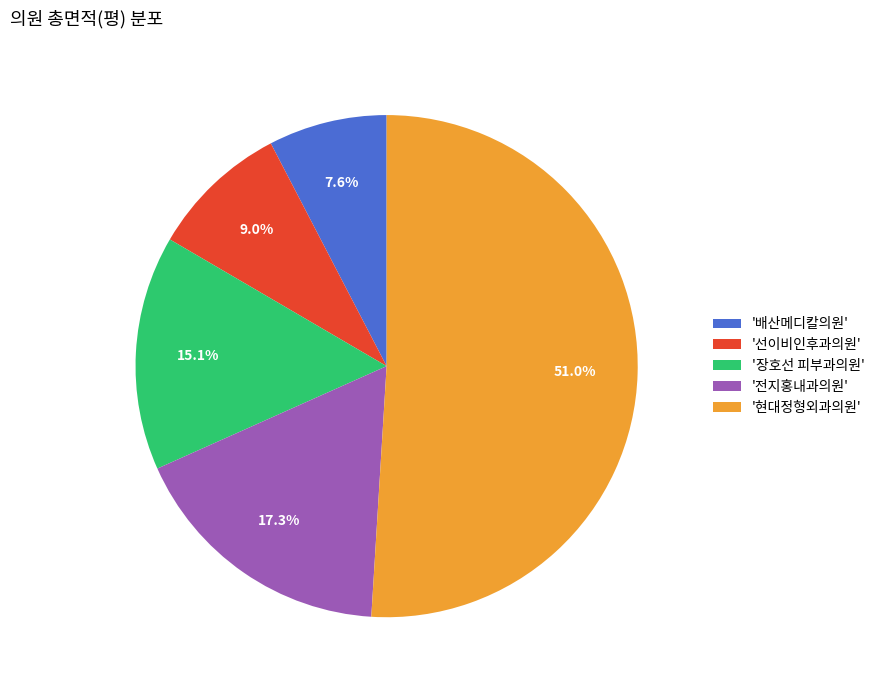

To the nearest percent, what is the average slice percentage?

20%